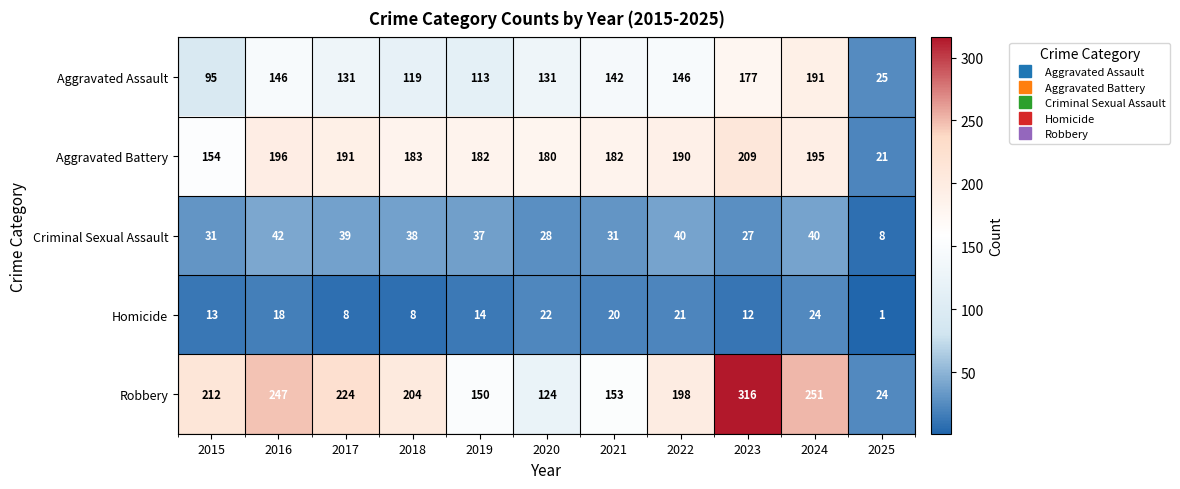

Which series has the widest spread of values?

Robbery